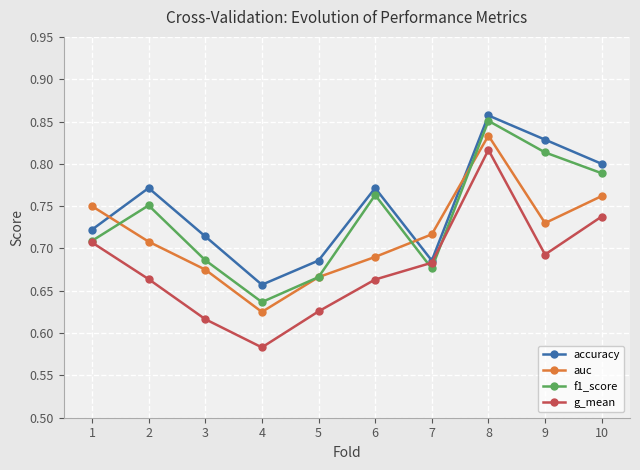

Count the f1_score values in the range 0 to 1.

10